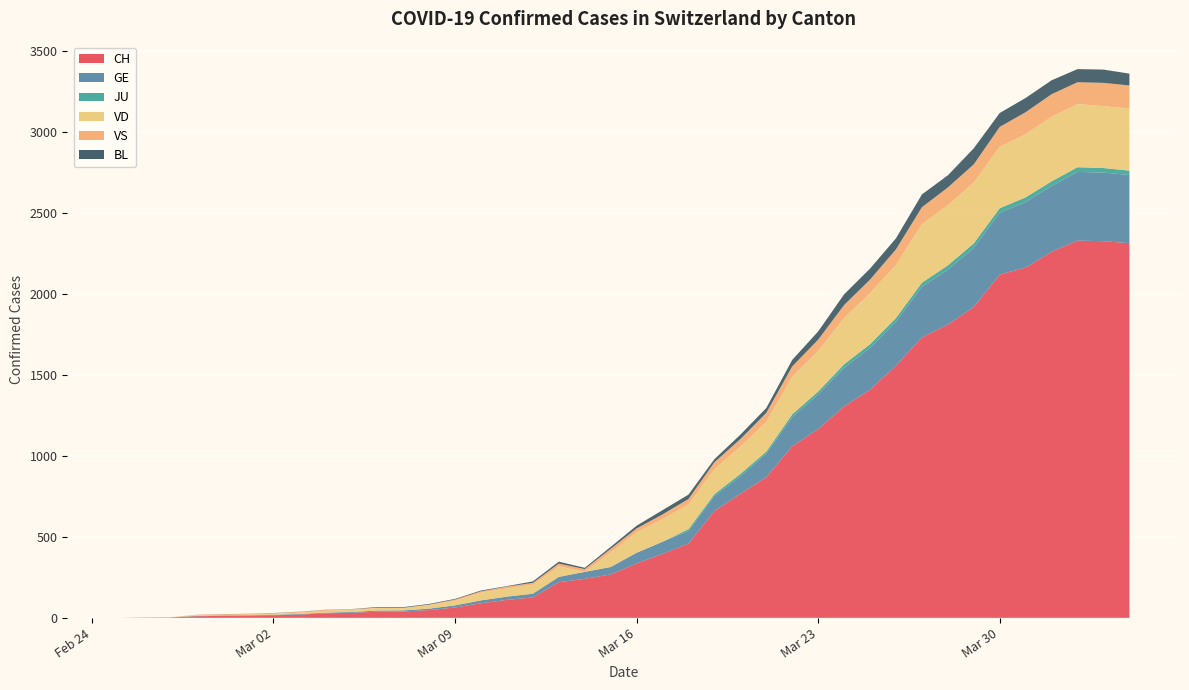

Reading left to right, transcribe all the data shown in this chart.

CH: 0	1	2	10	12	13	16	20	28	31	38	39	48	64	90	111	126	220	241	268	336	395	459	660	766	869	1060	1166	1306	1409	1558	1732	1811	1920	2120	2163	2261	2330	2326	2314
GE: 0	1	1	2	3	3	3	4	4	5	7	7	9	13	18	20	23	33	43	46	66	75	78	92	109	145	179	214	238	258	272	313	339	365	382	405	406	424	424	421
JU: 0	0	0	0	0	0	0	0	0	0	0	0	0	0	0	0	0	0	0	0	0	0	11	12	14	13	18	18	22	23	22	25	27	28	28	29	29	29	28	27
VD: 0	0	0	4	4	4	6	8	11	14	15	16	22	29	48	51	55	65	0	90	126	140	153	155	168	184	232	250	286	315	328	362	371	376	380	390	399	390	382	384
VS: 0	0	0	3	3	4	4	5	6	3	3	0	3	7	8	11	12	17	17	22	24	29	33	42	47	55	64	70	80	84	96	104	110	112	122	136	139	135	144	142
BL: 0	0	0	0	1	1	1	1	1	1	4	4	4	4	5	3	9	12	8	12	17	26	27	19	27	30	40	51	66	68	68	79	75	99	86	88	86	81	82	73